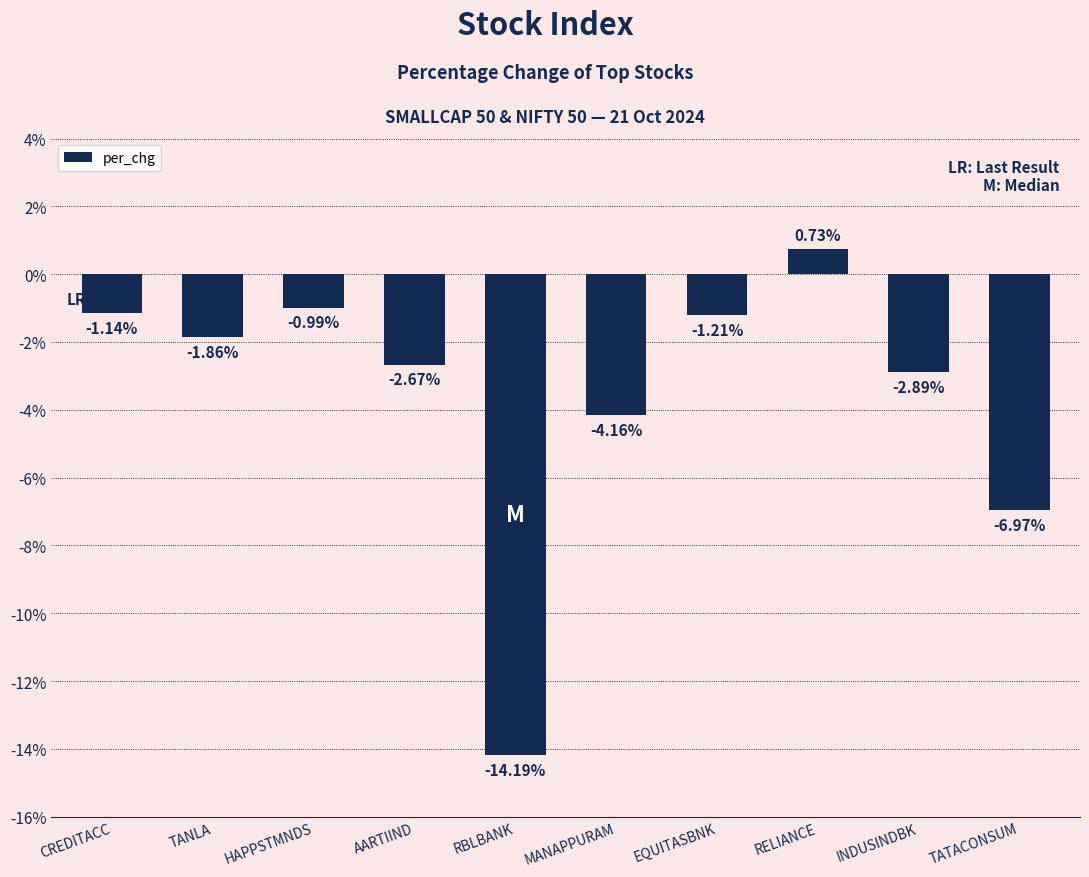

Which label corresponds to the smallest value in the chart?

RBLBANK